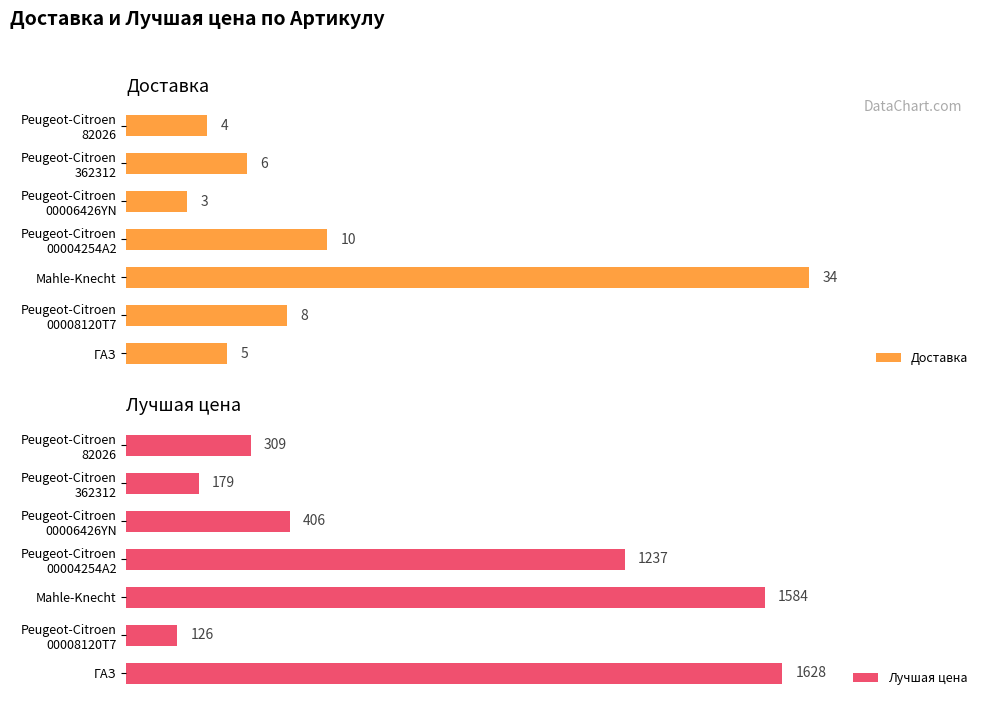

What is the value of the Доставка bar at the 2nd from the left?

8